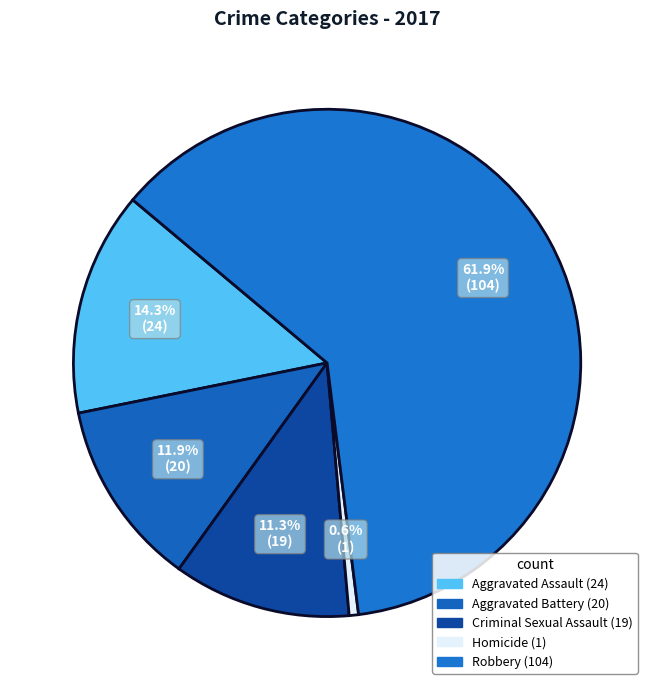

Is the sum of Criminal Sexual Assault and Homicide greater than half?

No